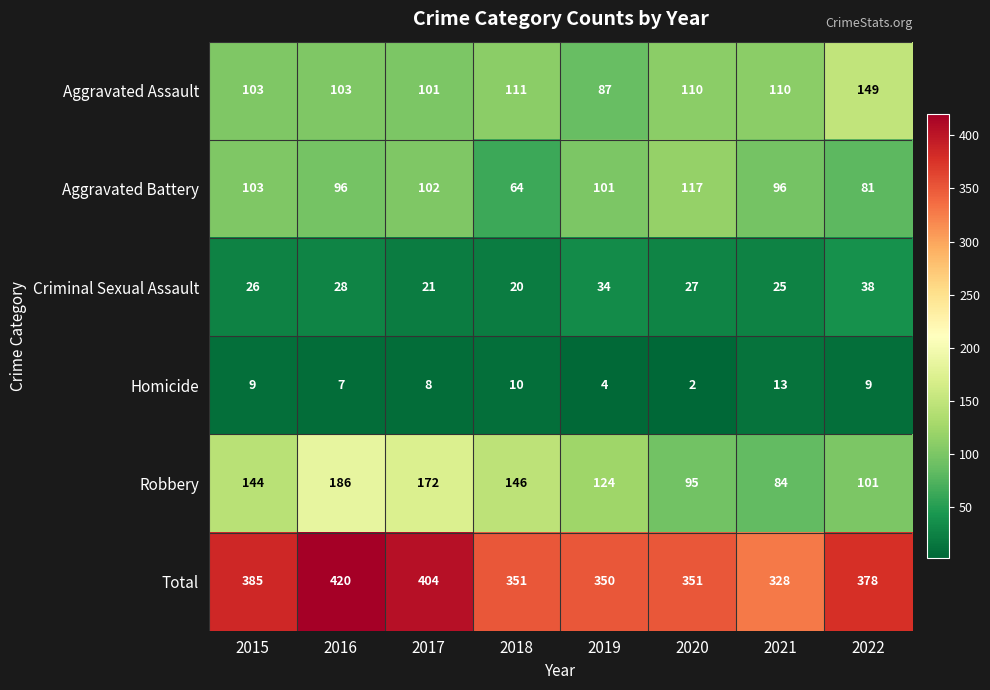

What is the difference between the maximum and minimum values in the Aggravated Battery series?

53